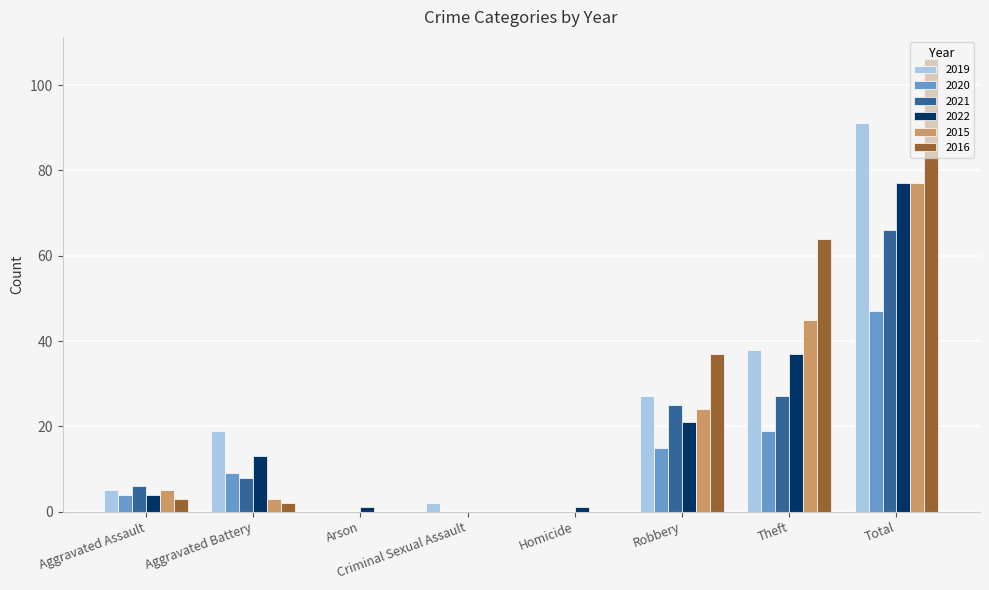

Which category has the highest value across all series?

Total